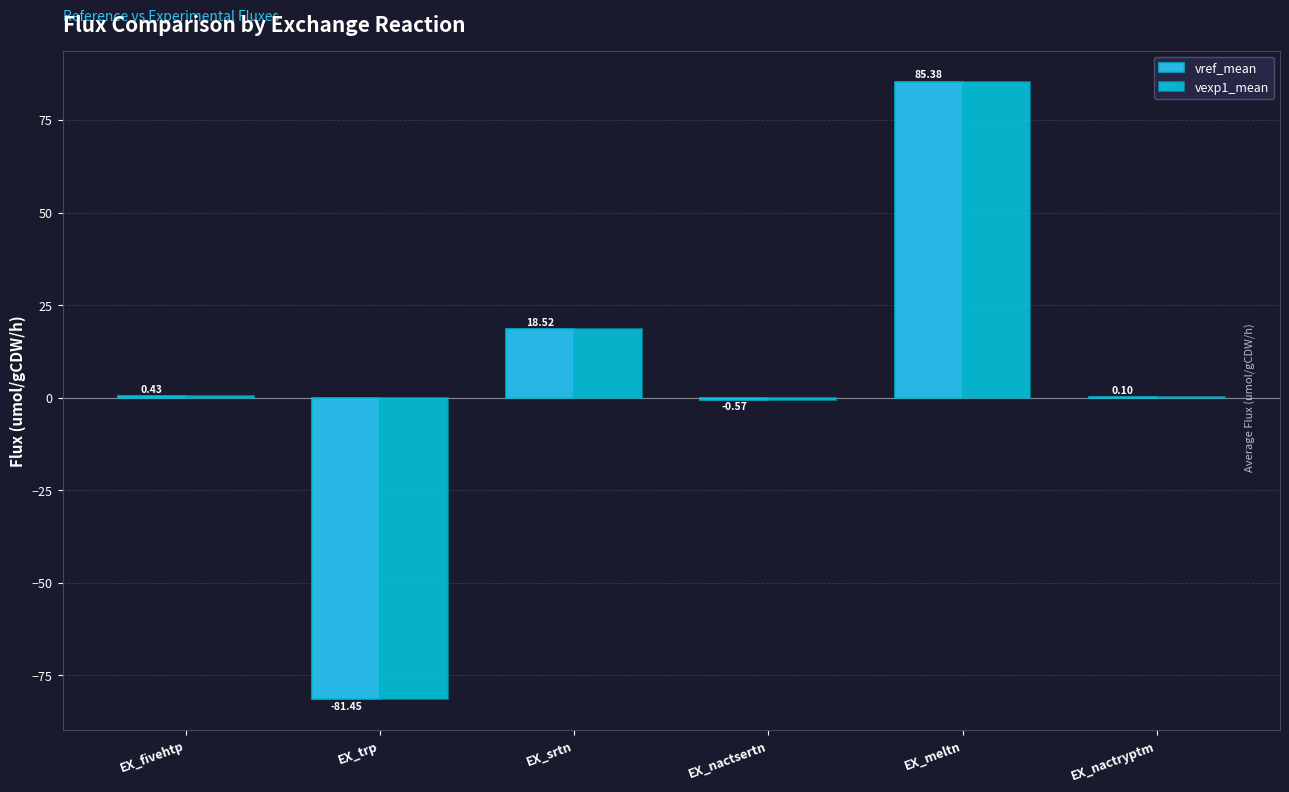

Which category has the highest value in the vref_mean series?

EX_meltn